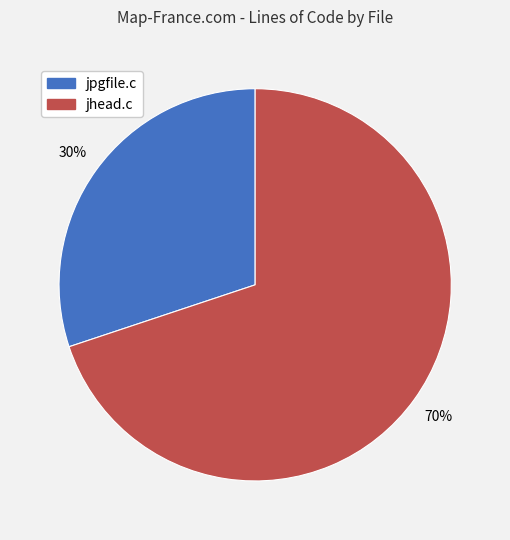

Approximately how many times larger is the value at jhead.c compared to jpgfile.c?

2.3